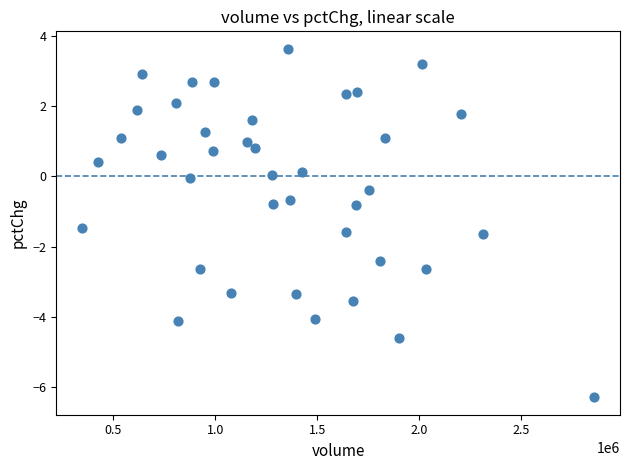

What is the range of Y values (max minus min)?

9.9